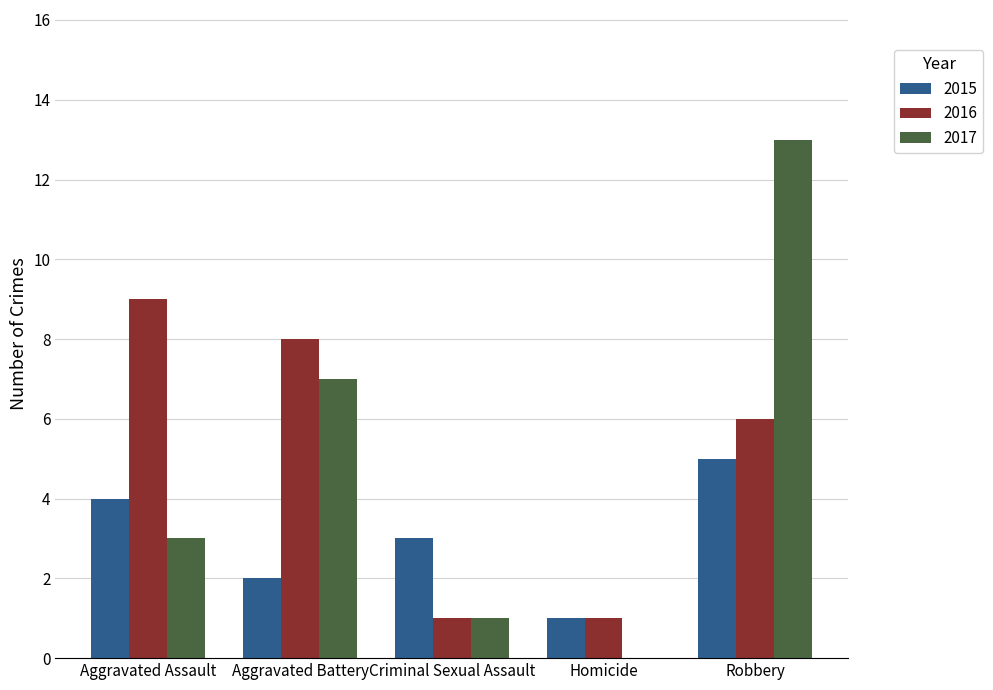

What is the maximum value shown in the chart?

13